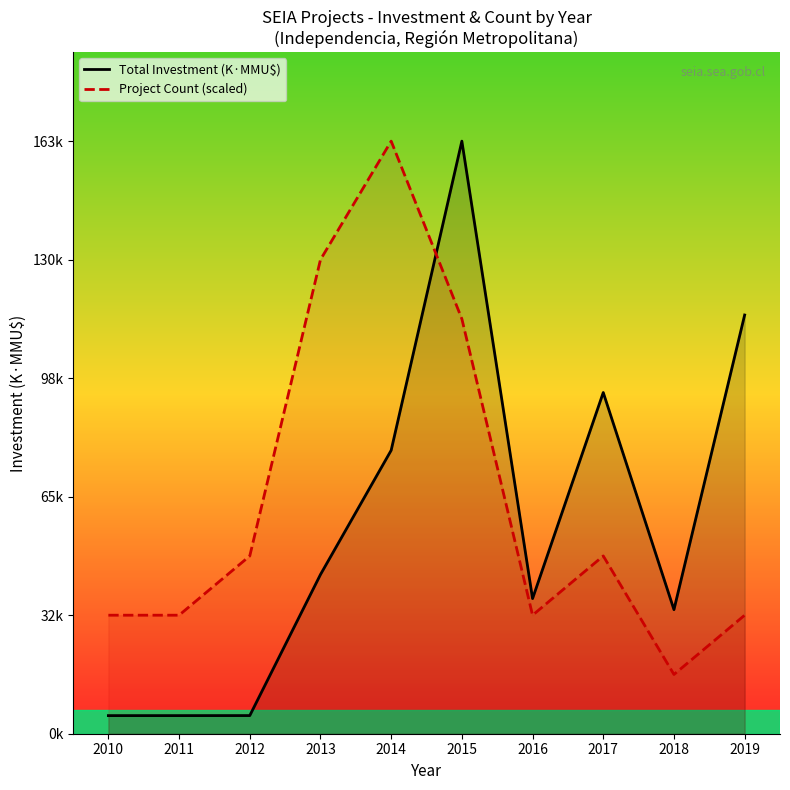

At which label is Project Count (scaled) closest to 89?

2015